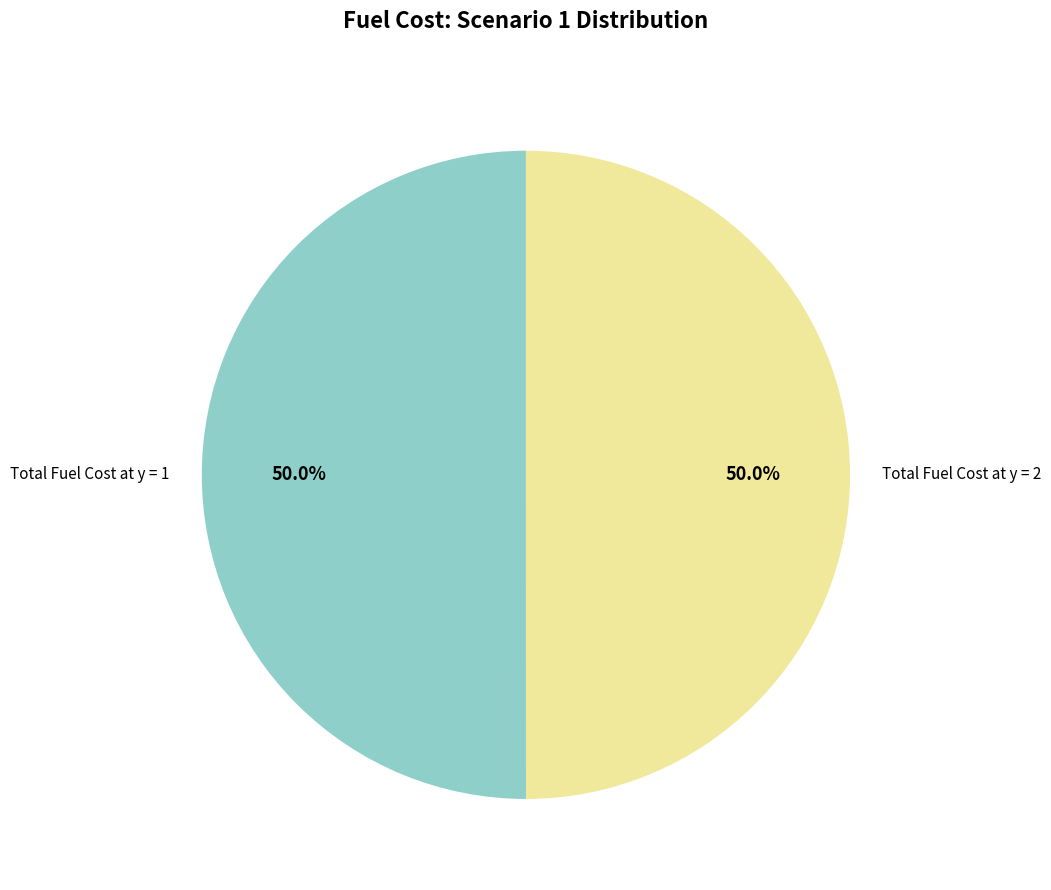

Approximately how many times larger is the value at Total Fuel Cost at y = 1 compared to Total Fuel Cost at y = 2?

1.0